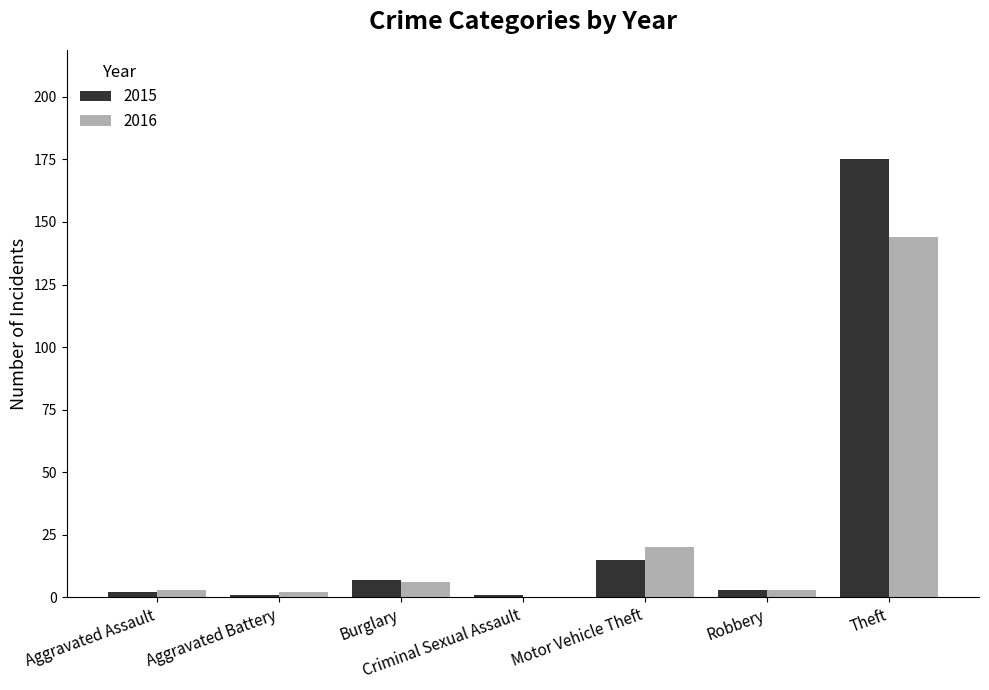

Which series changed the most between Motor Vehicle Theft and Theft?

2015